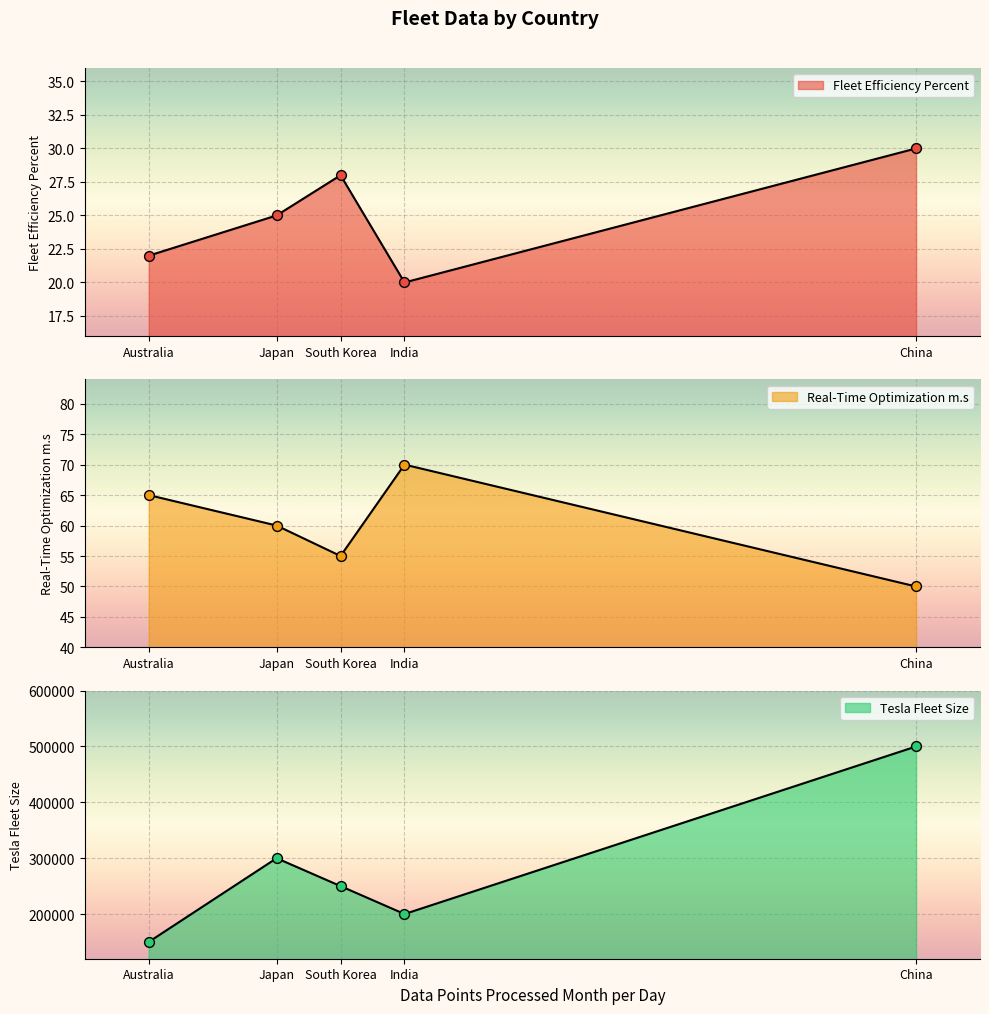

At which category is the sum across all series the highest?

China